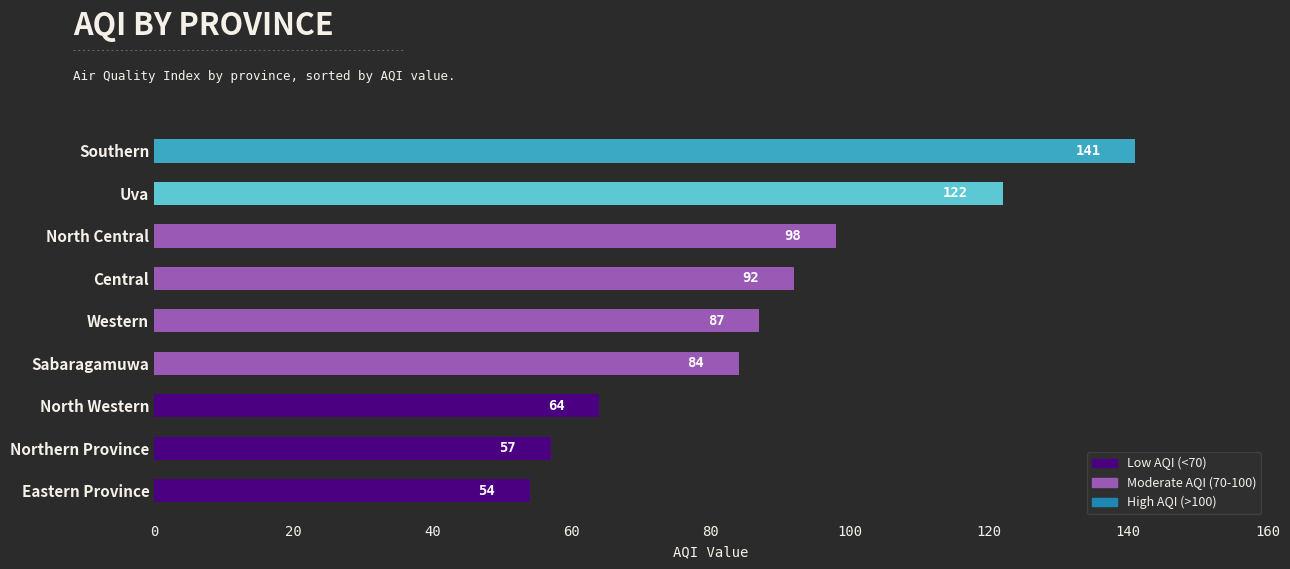

What is the difference between the second highest and second lowest values?

65